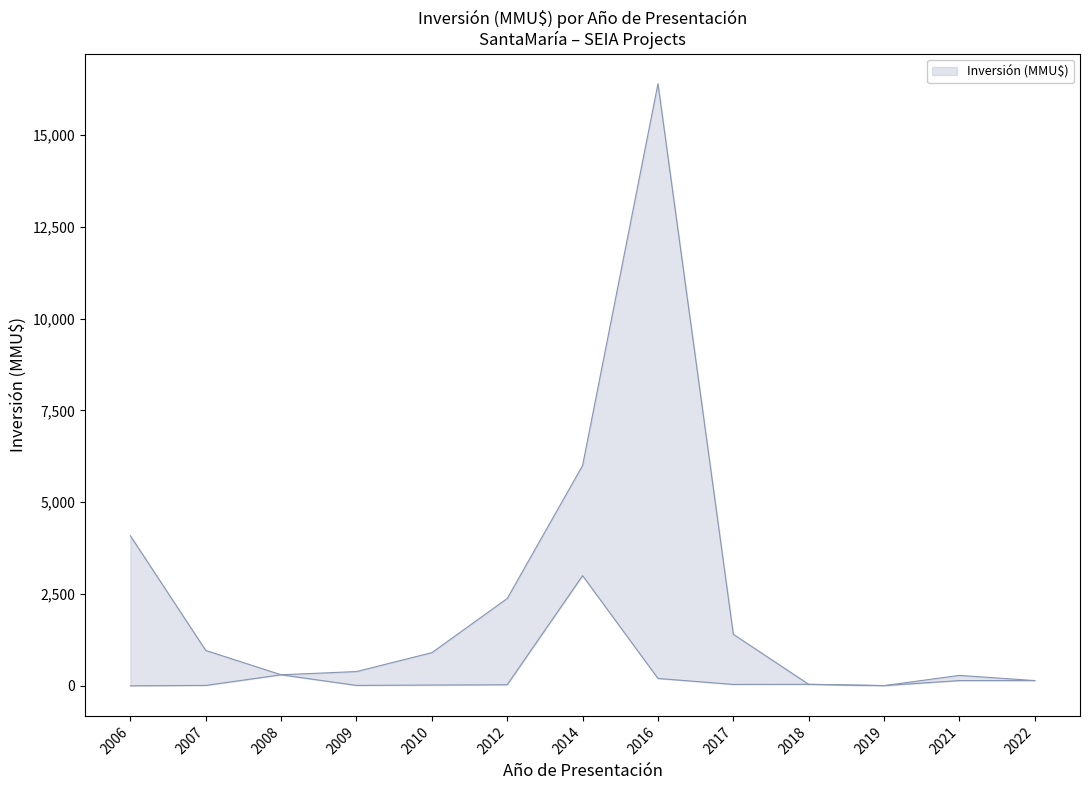

List the series in order of their peak value, lowest first.

Inversión Lower, Inversión Upper